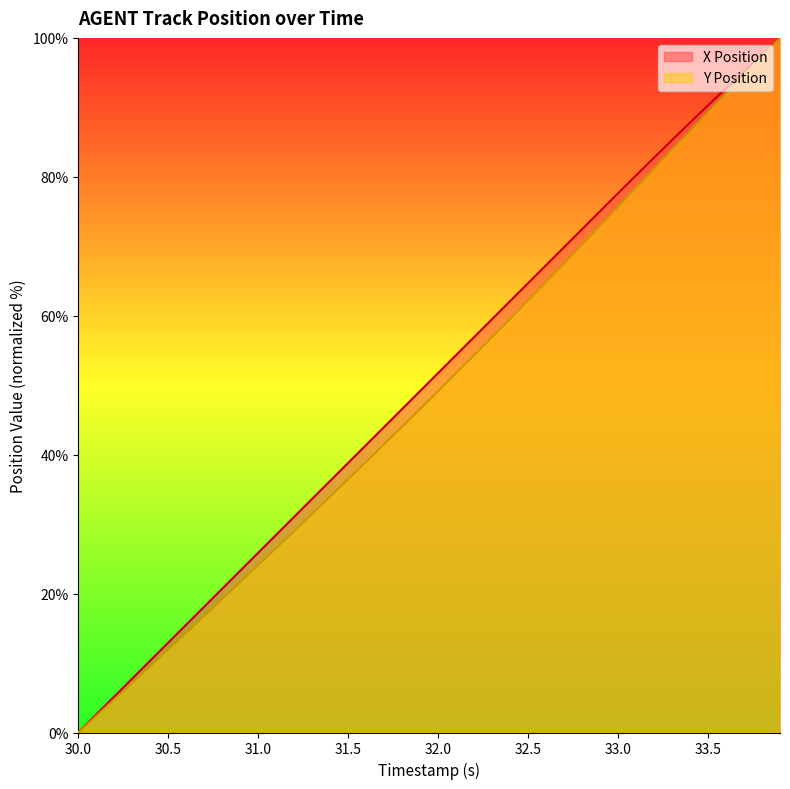

The Y Position series shows 24.1 at 31.0. True or false?

True